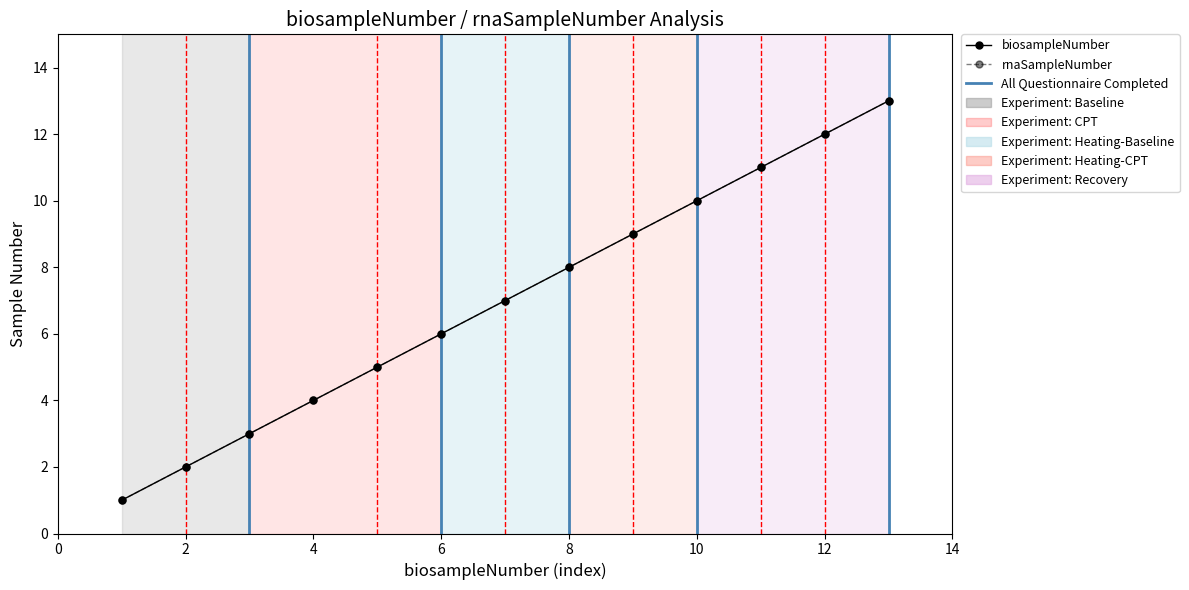

How many categories are shown in the chart?

13